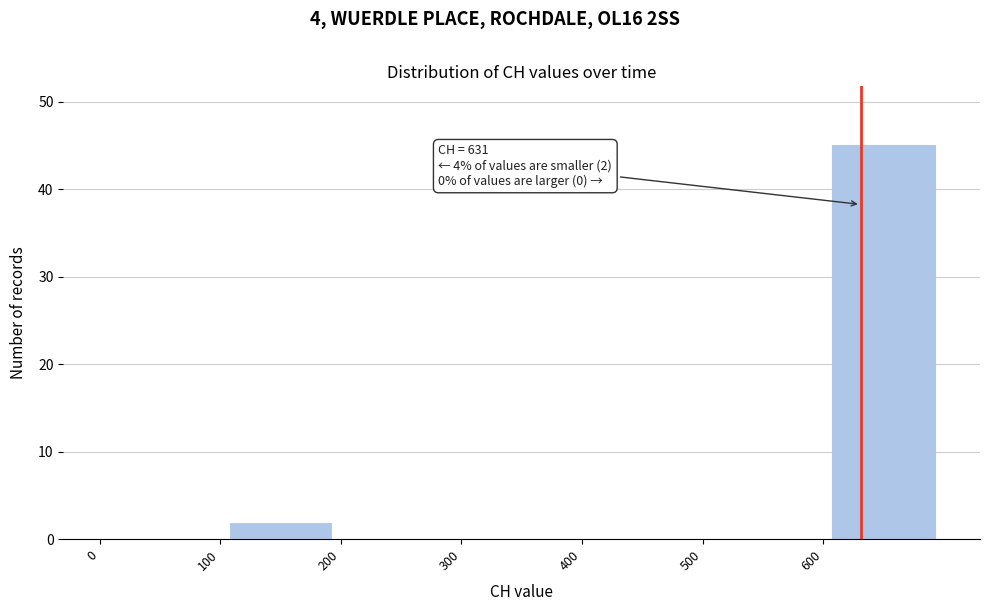

Which range on the x-axis has the tallest bar?

600 to 700